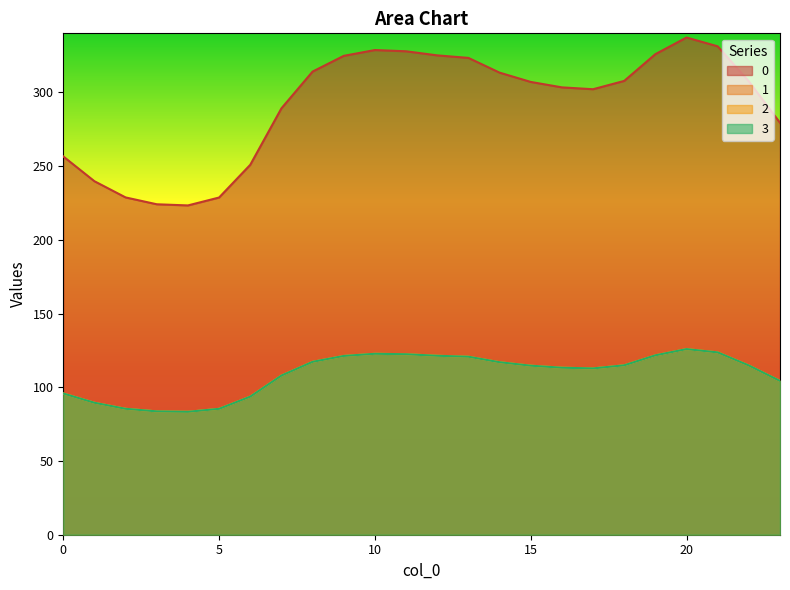

Reading left to right, transcribe all the data shown in this chart.

0: 256.5	239.7	228.7	224.1	223.3	228.7	250.9	289.1	314.1	324.7	328.7	327.8	325.1	323.3	313.4	307.1	303.4	302.1	307.7	325.9	337.2	331.2	307.4	279.3
1: 95.8	89.5	85.4	83.7	83.4	85.4	93.7	107.9	117.3	121.2	122.7	122.4	121.4	120.7	117.0	114.6	113.3	112.8	114.9	121.7	125.9	123.6	114.8	104.3
2: 95.8	89.5	85.4	83.7	83.4	85.4	93.7	107.9	117.3	121.2	122.7	122.4	121.4	120.7	117.0	114.6	113.3	112.8	114.9	121.7	125.9	123.6	114.8	104.3
3: 95.8	89.5	85.4	83.7	83.4	85.4	93.7	107.9	117.3	121.2	122.7	122.4	121.4	120.7	117.0	114.6	113.3	112.8	114.9	121.7	125.9	123.6	114.8	104.3